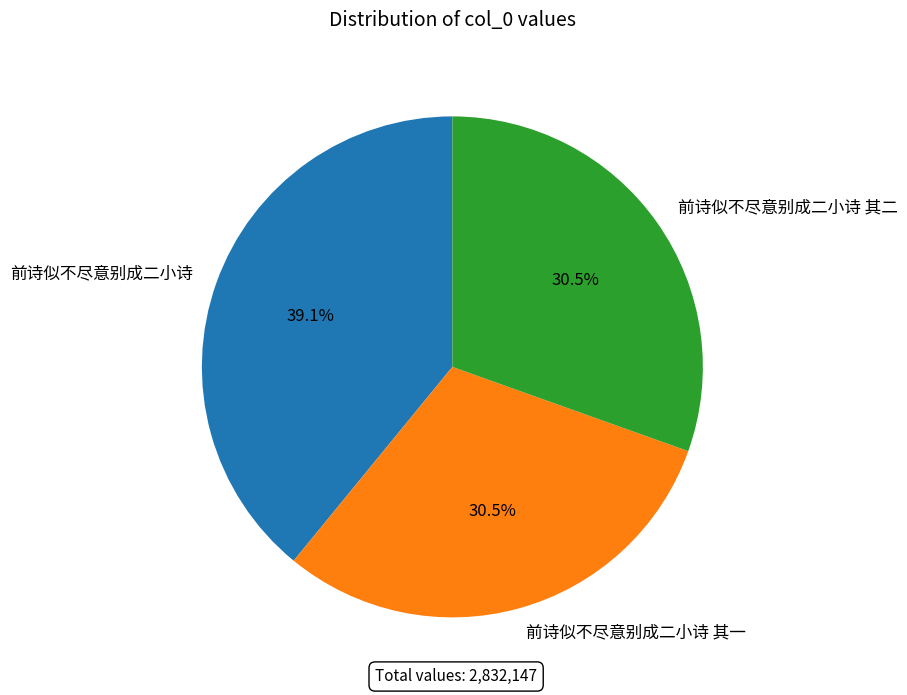

Does 前诗似不尽意别成二小诗 其二 account for over 50% of the chart?

No